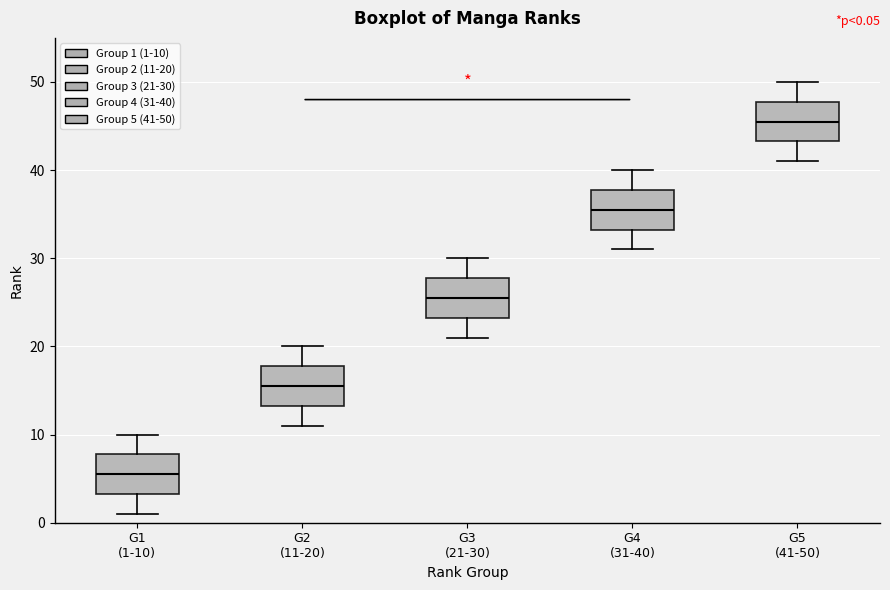

Which box has the lowest median line?

G1 (1-10)